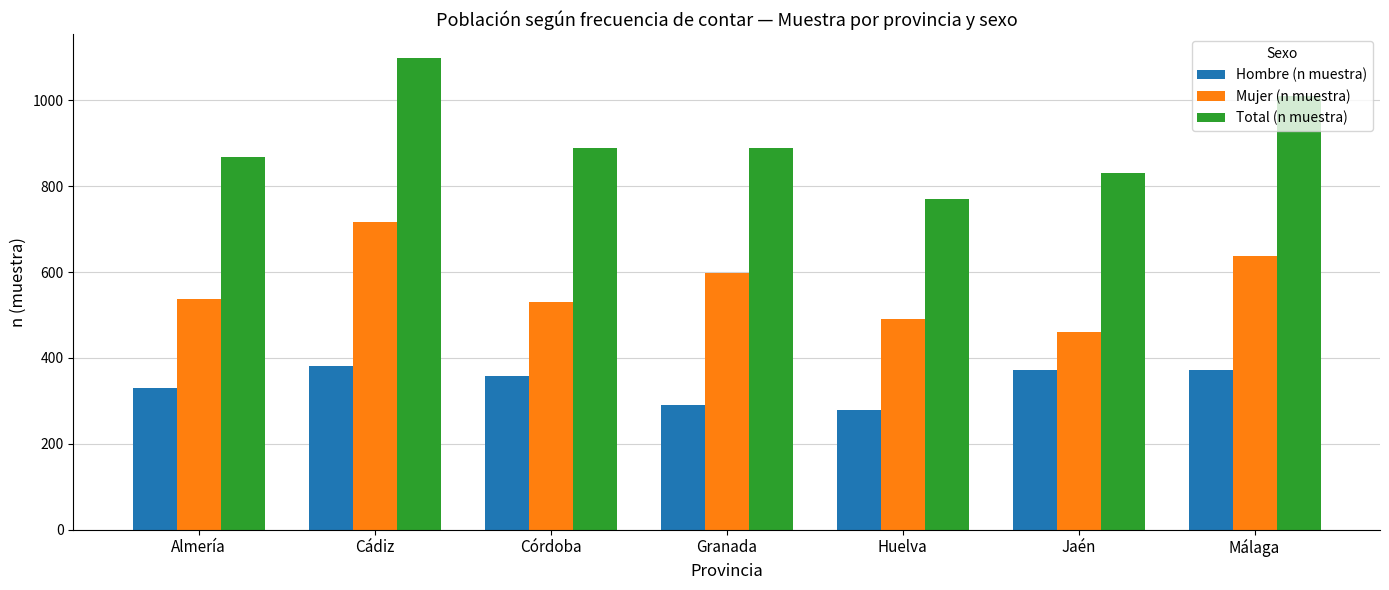

Count the number of categories in the chart.

7